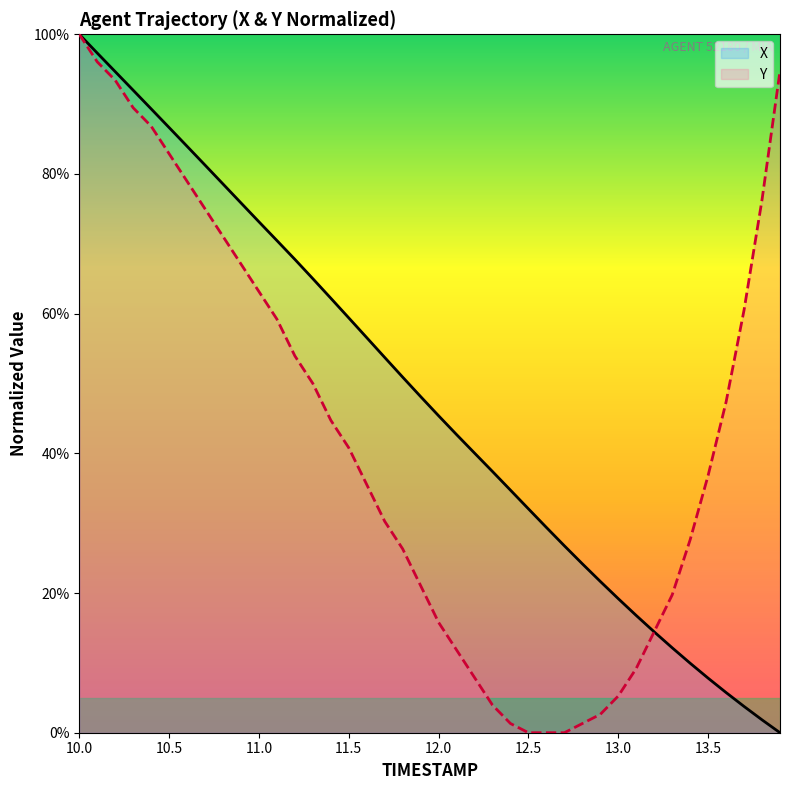

How many intersections are there between X and Y?

1